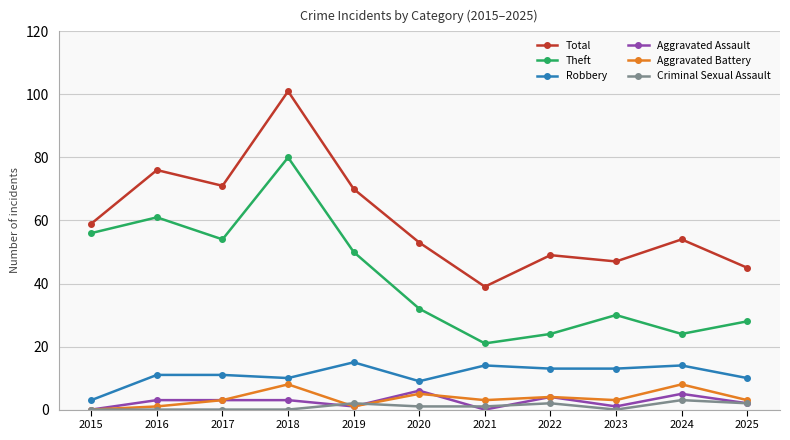

What is the difference between the Theft values at 2024 and 2023?

6